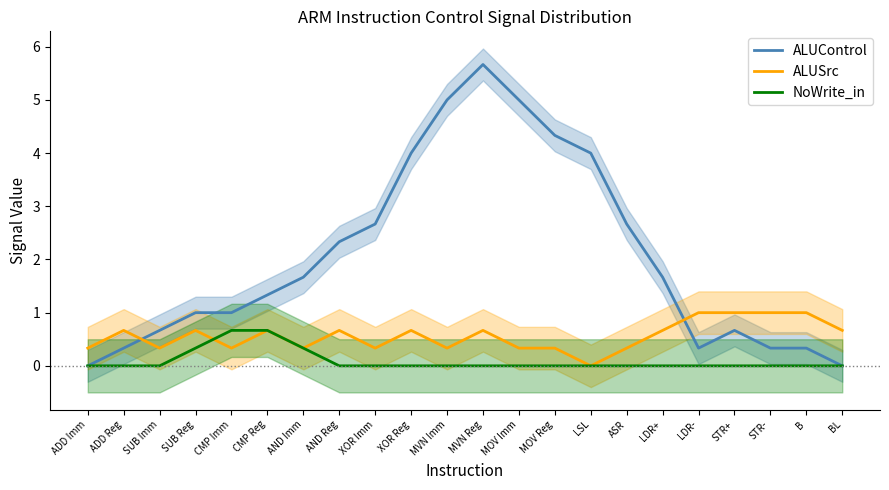

Is it true that ALUSrc equals 0.3 at MOV Imm?

True